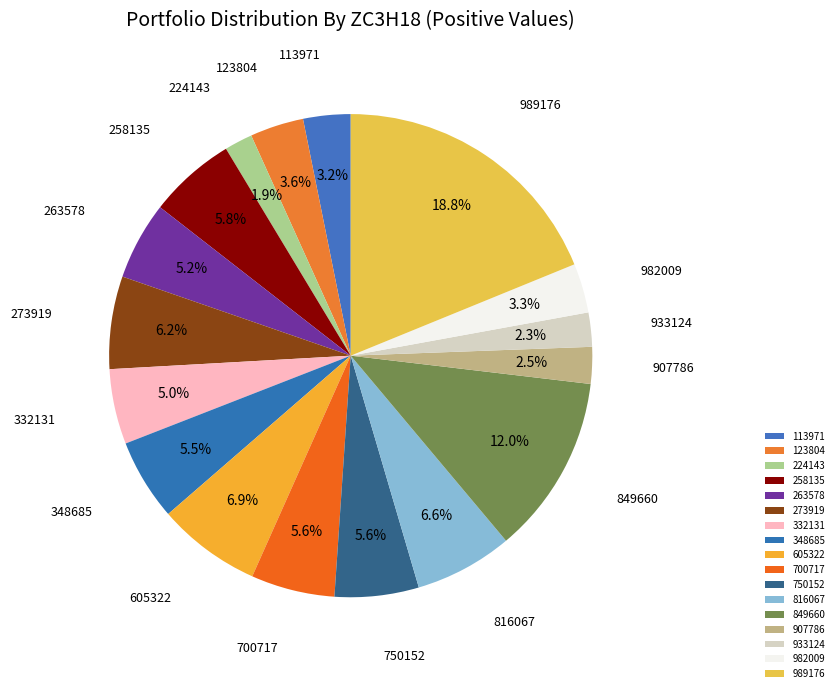

To the nearest percent, what is the combined percentage of 348685 and 982009?

9%